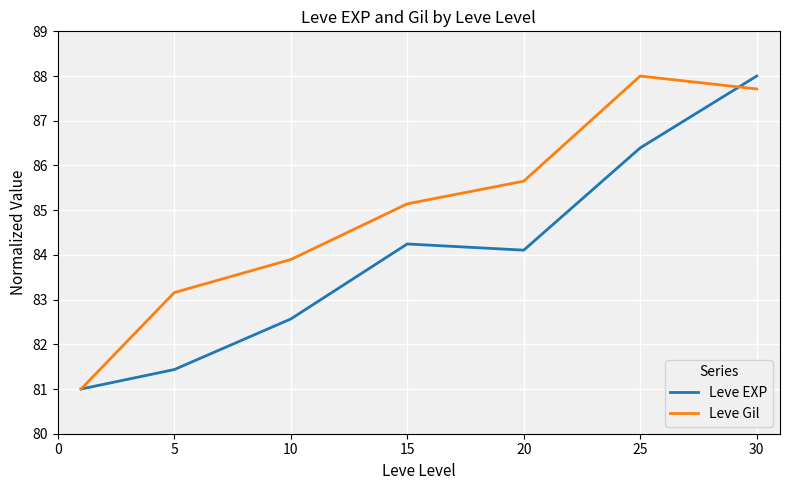

What is the maximum value shown in the chart?

88.0